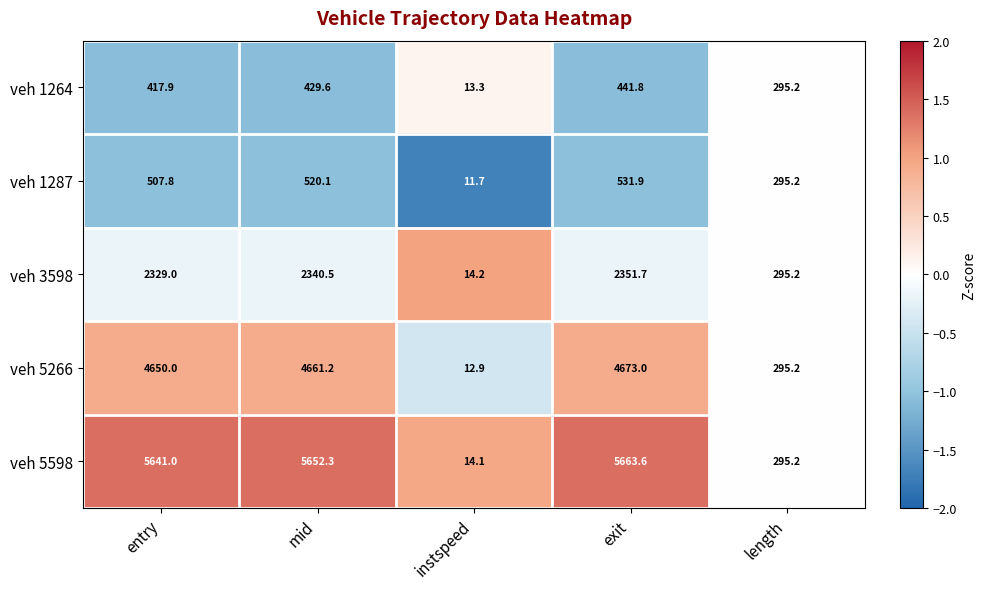

What is the spread (max minus min) of values at entry?

5223.1